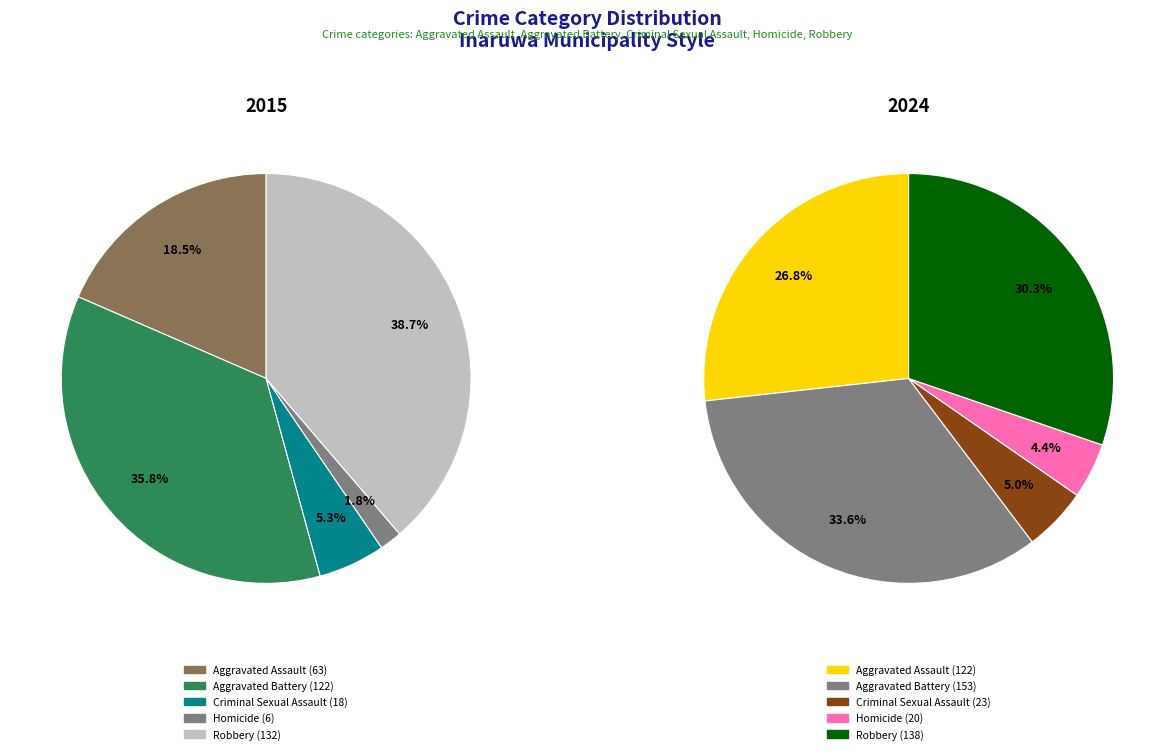

Does any single category account for the majority?

No